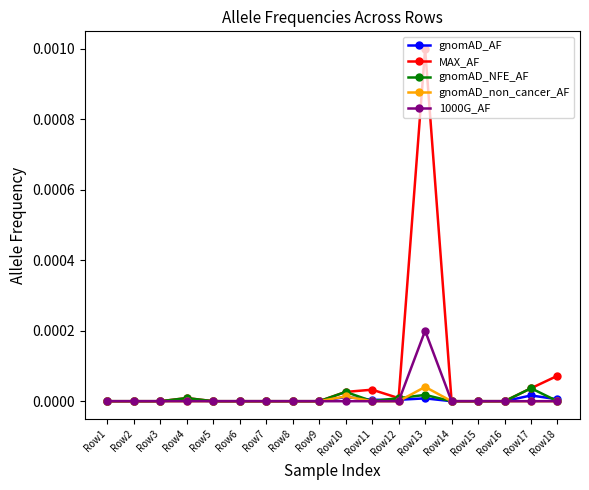

The gnomAD_non_cancer_AF series shows 0.0 at Row6. True or false?

True